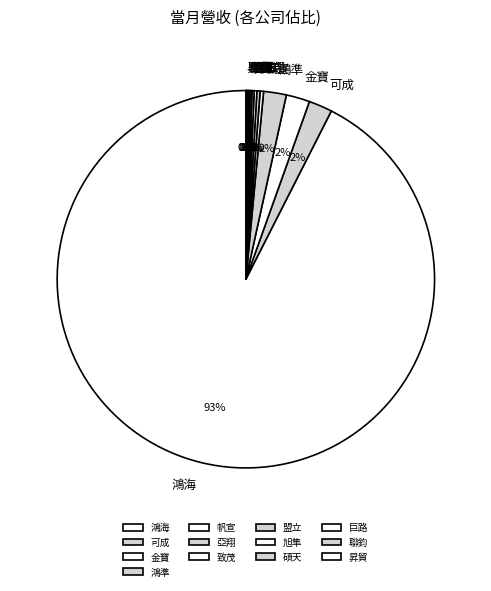

The 鴻海 slice represents 93% of the pie. True or false?

True